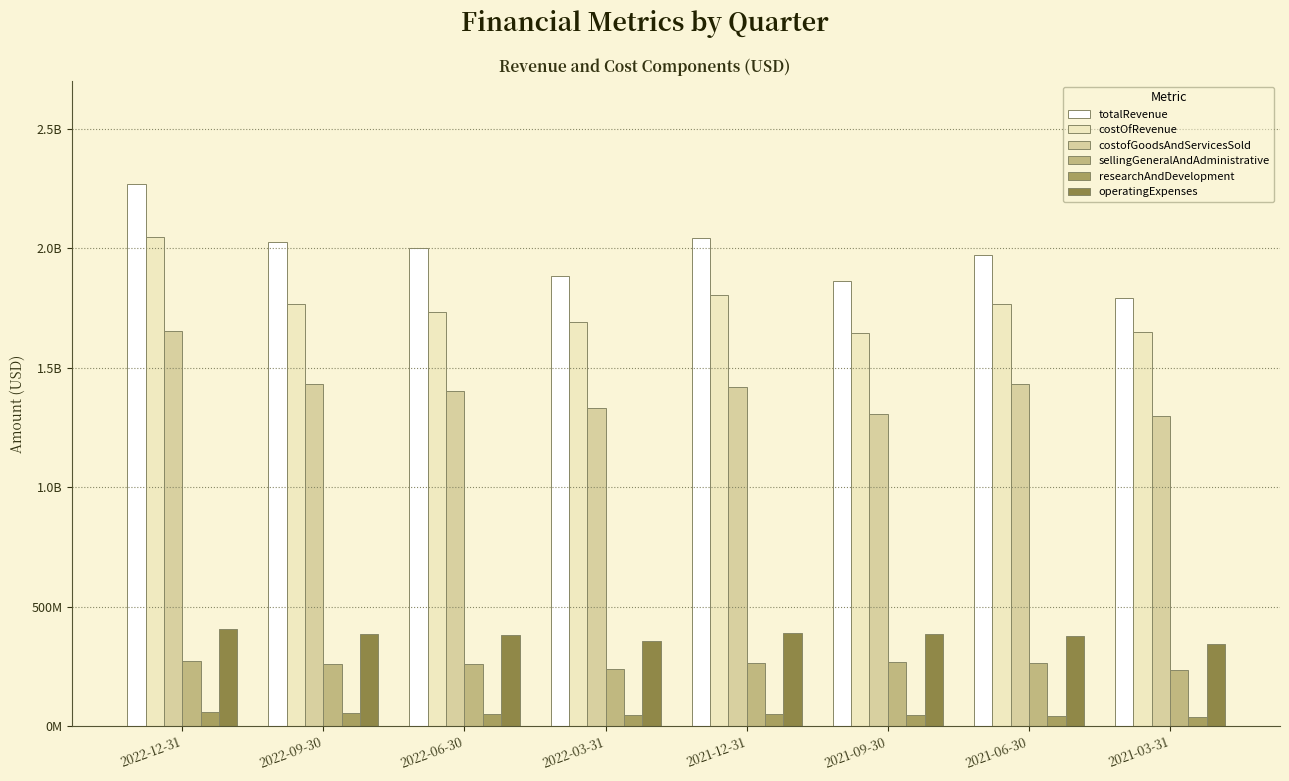

What is the sum of all costofGoodsAndServicesSold values?

11275000000